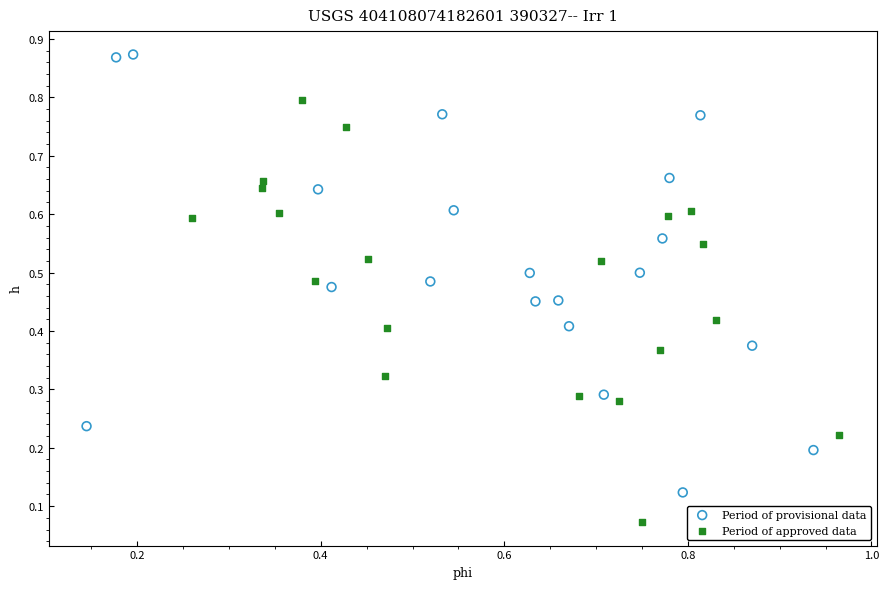

Which series has the widest spread of Y values?

Period of provisional data